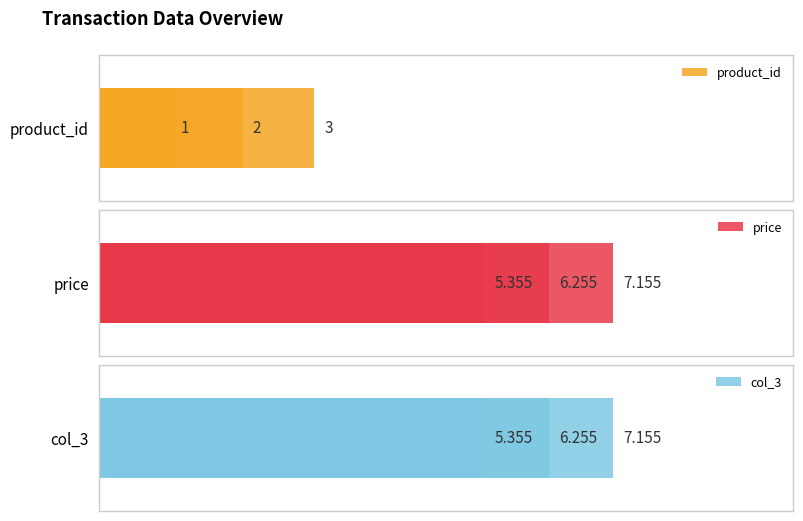

Read the col_3 value at 0.

5.4